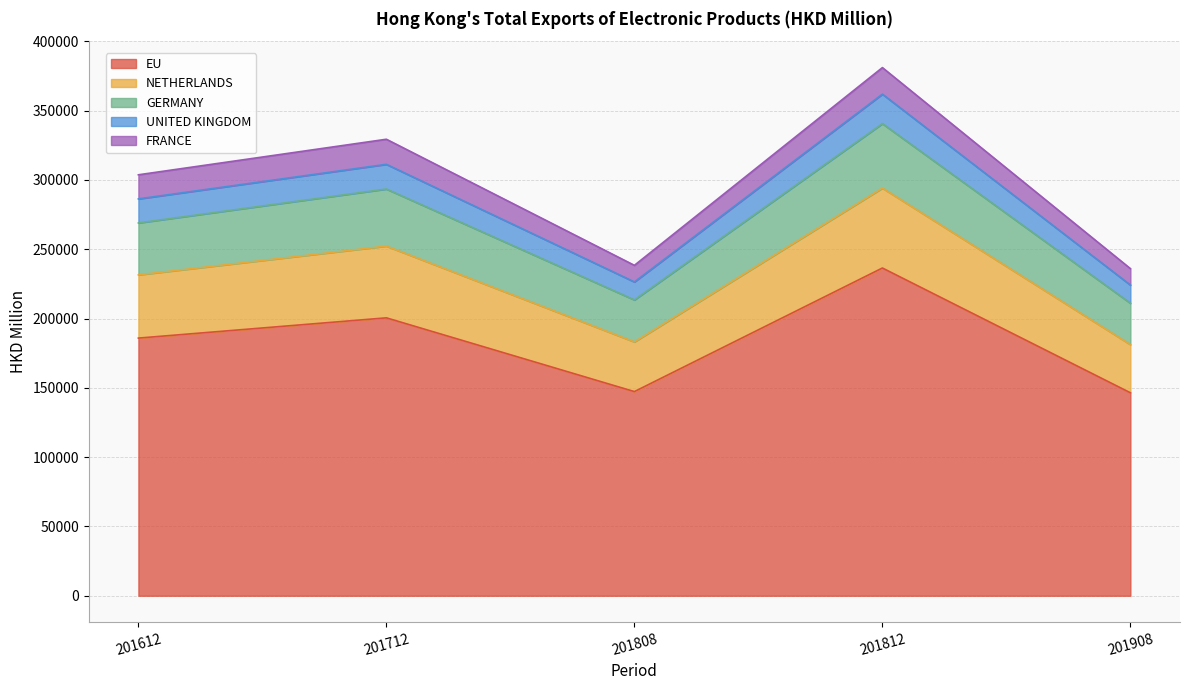

What is the highest value of the EU series?

236485.5